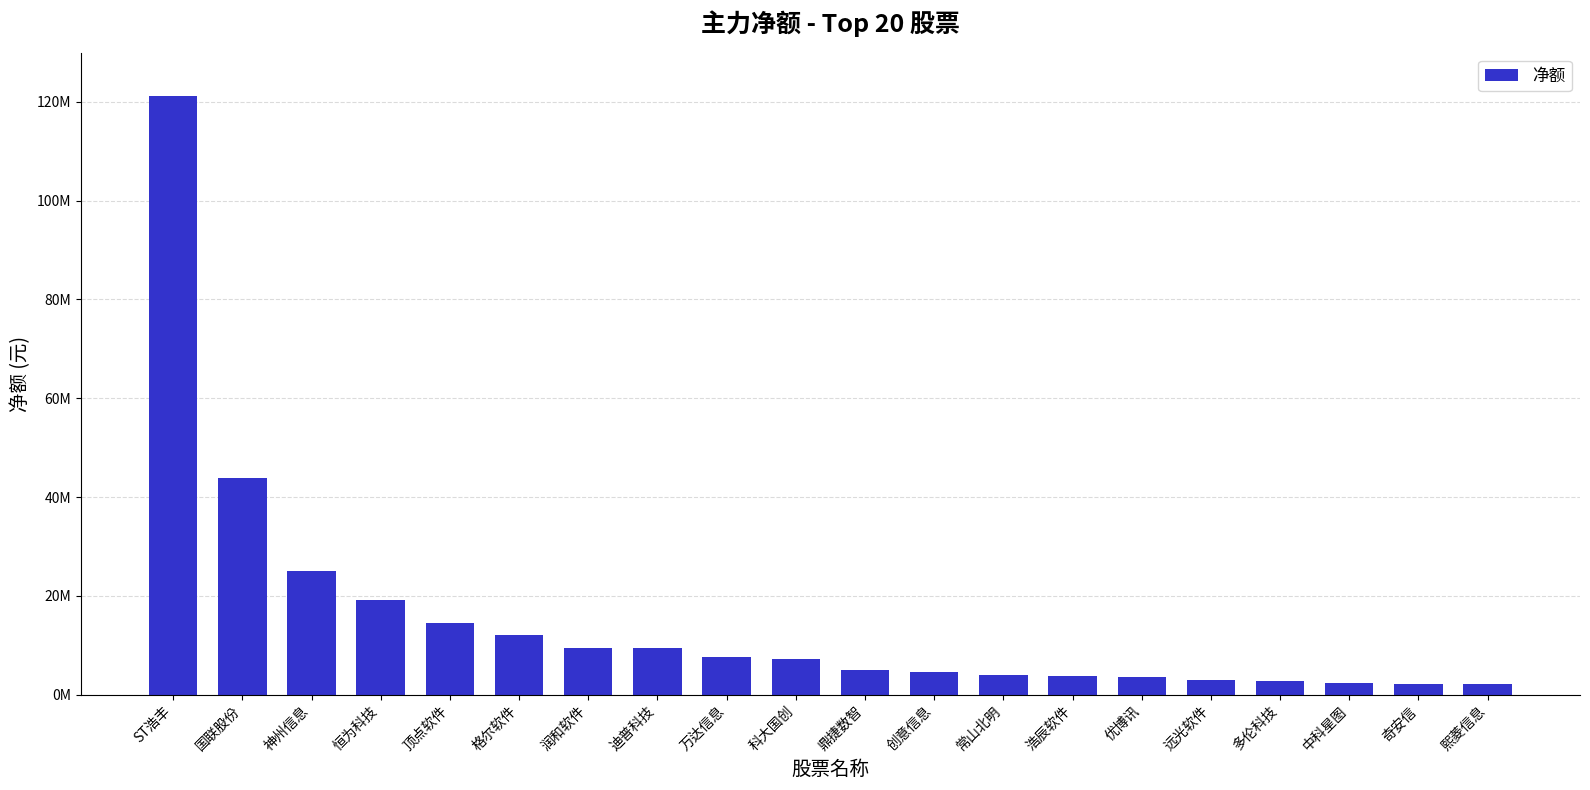

What is the label of the 12th bar from the left?

创意信息